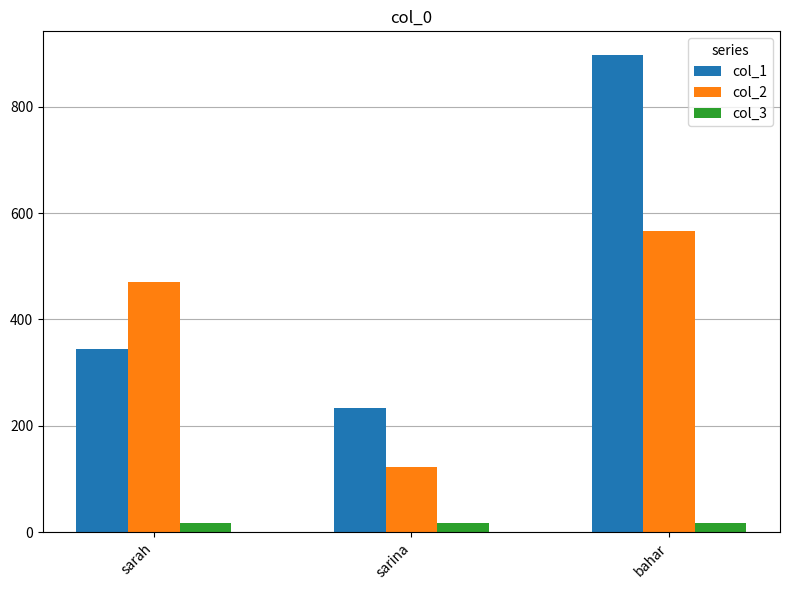

Count the number of data series in this chart.

3